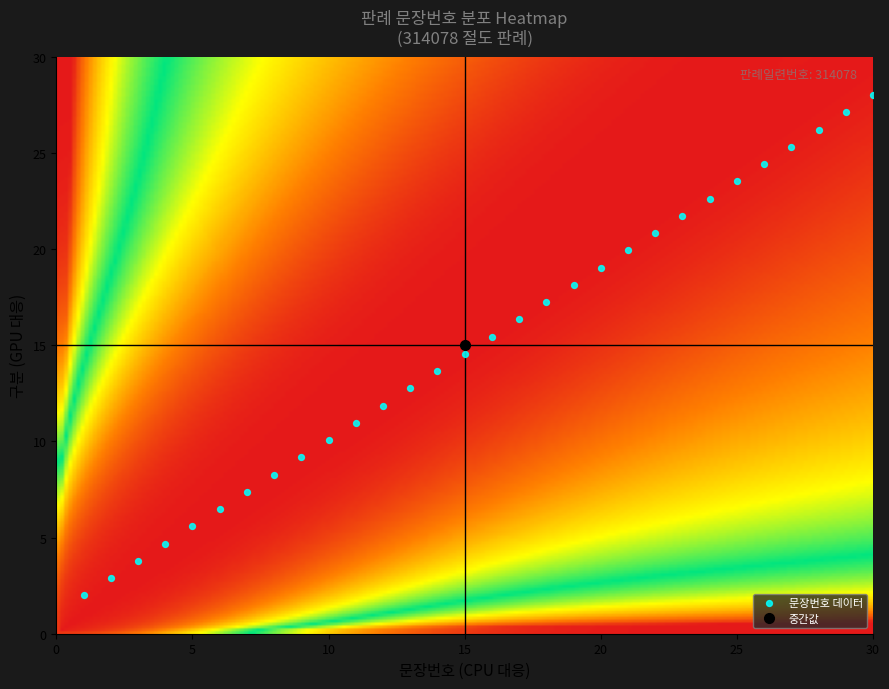

What is the range of X values (max minus min)?

29.0